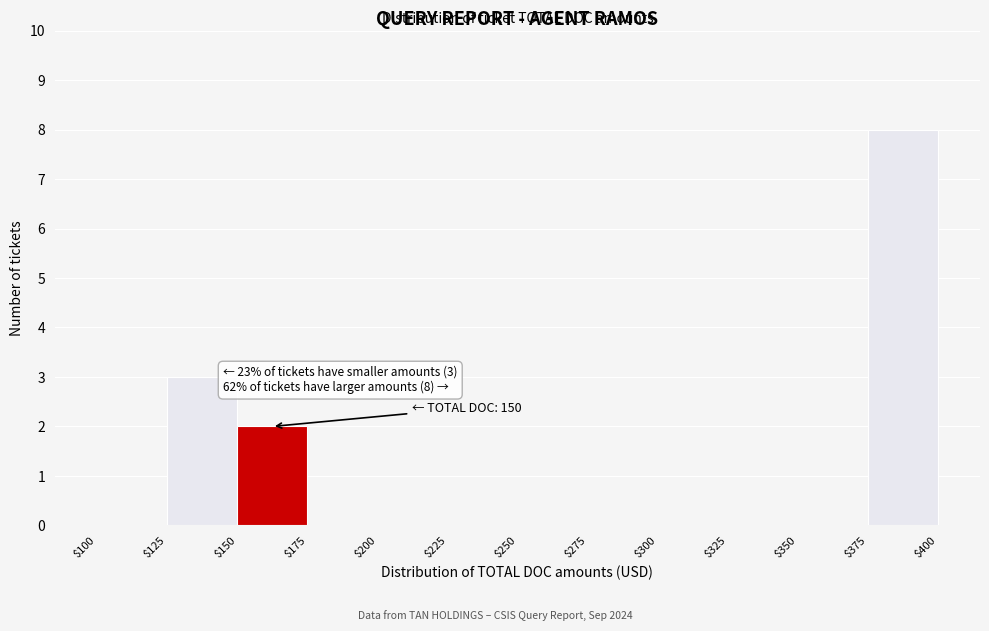

Which range on the x-axis has the tallest bar?

$375 to $400